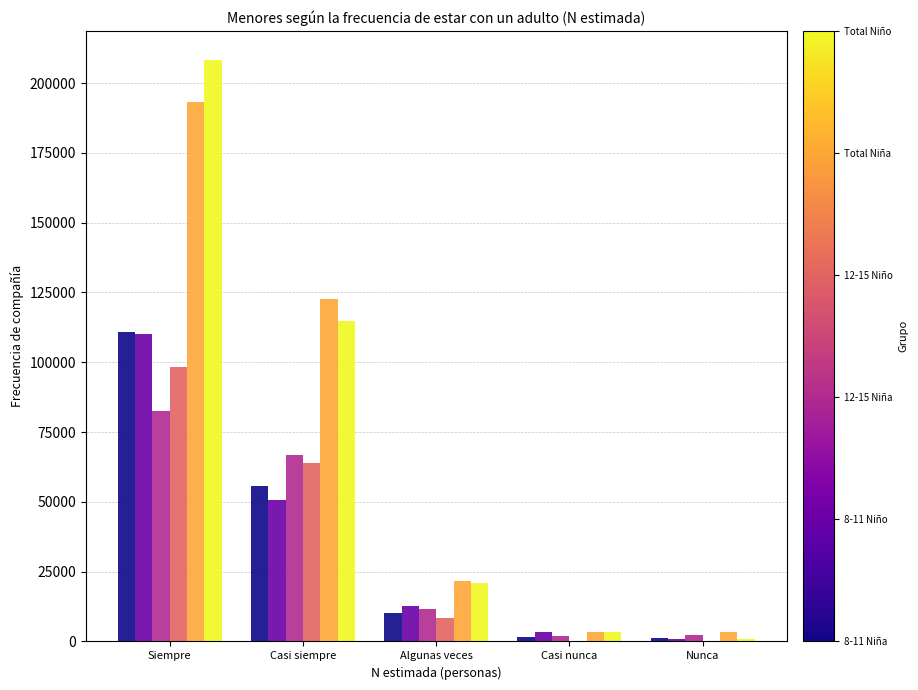

At which category does the chart reach its peak across all series?

Siempre